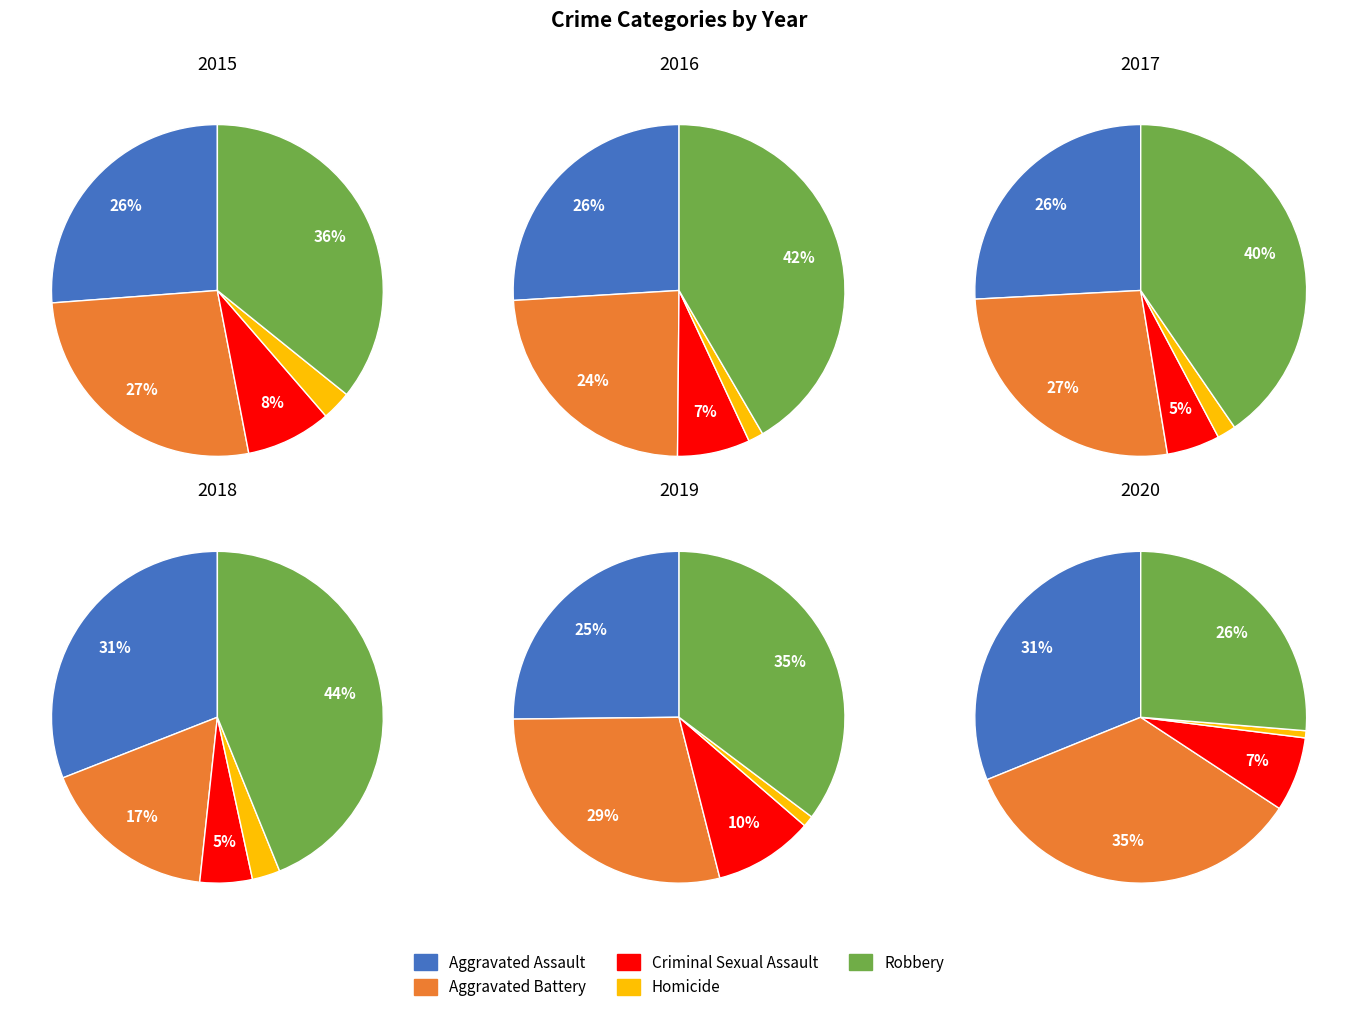

How many slices are in this pie chart?

5